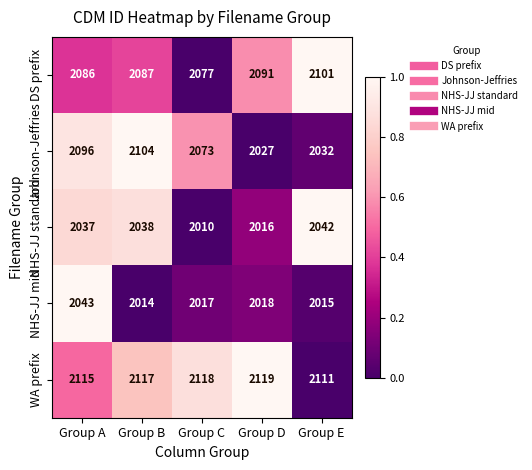

What is the approximate value of WA prefix at Group D?

2119